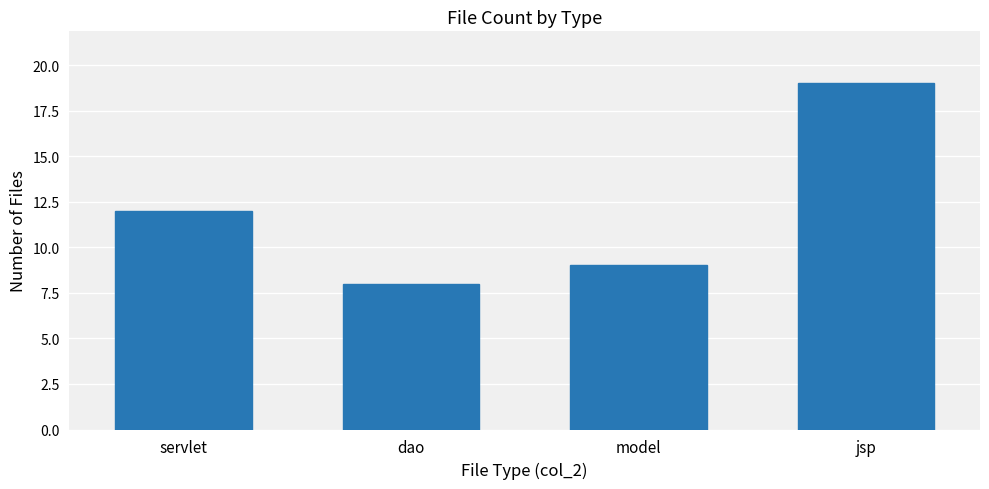

Which category has the lowest value across all series?

dao